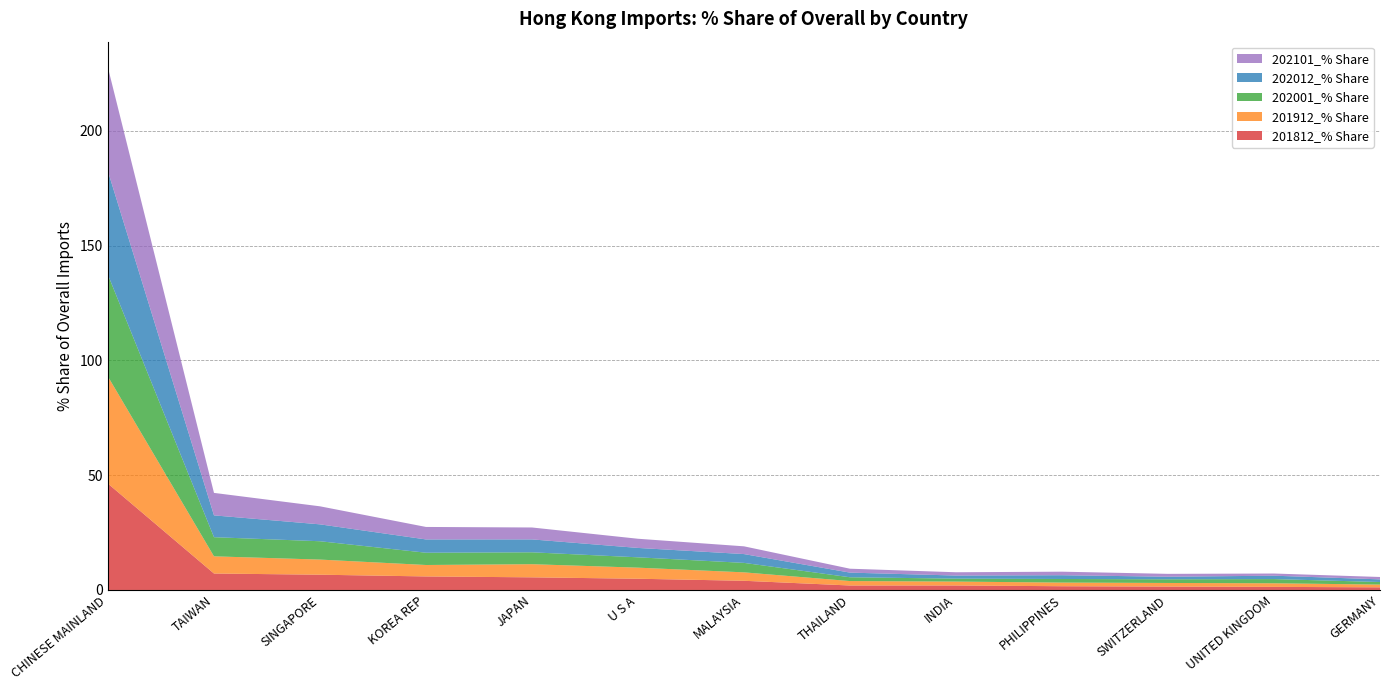

Reading left to right, what are all the values shown in this chart?

201812_% Share: CHINESE MAINLAND=46.3	TAIWAN=7.2	SINGAPORE=6.7	KOREA REP=5.9	JAPAN=5.5	U S A=4.9	MALAYSIA=4.0	THAILAND=2.0	INDIA=2.0	PHILIPPINES=1.6	SWITZERLAND=1.5	UNITED KINGDOM=1.4	GERMANY=1.2
201912_% Share: CHINESE MAINLAND=46.6	TAIWAN=7.5	SINGAPORE=6.6	KOREA REP=5.0	JAPAN=5.7	U S A=4.8	MALAYSIA=3.7	THAILAND=1.9	INDIA=1.7	PHILIPPINES=1.6	SWITZERLAND=1.6	UNITED KINGDOM=1.6	GERMANY=1.2
202001_% Share: CHINESE MAINLAND=44.3	TAIWAN=8.3	SINGAPORE=8.0	KOREA REP=5.3	JAPAN=5.2	U S A=4.5	MALAYSIA=4.1	THAILAND=1.7	INDIA=1.3	PHILIPPINES=1.6	SWITZERLAND=1.6	UNITED KINGDOM=1.8	GERMANY=1.1
202012_% Share: CHINESE MAINLAND=45.0	TAIWAN=9.5	SINGAPORE=7.4	KOREA REP=5.8	JAPAN=5.6	U S A=4.1	MALAYSIA=3.8	THAILAND=2.0	INDIA=1.3	PHILIPPINES=1.6	SWITZERLAND=1.1	UNITED KINGDOM=1.5	GERMANY=1.2
202101_% Share: CHINESE MAINLAND=45.1	TAIWAN=9.8	SINGAPORE=7.9	KOREA REP=5.4	JAPAN=5.2	U S A=4.0	MALAYSIA=3.4	THAILAND=1.7	INDIA=1.4	PHILIPPINES=1.5	SWITZERLAND=1.3	UNITED KINGDOM=0.9	GERMANY=1.0